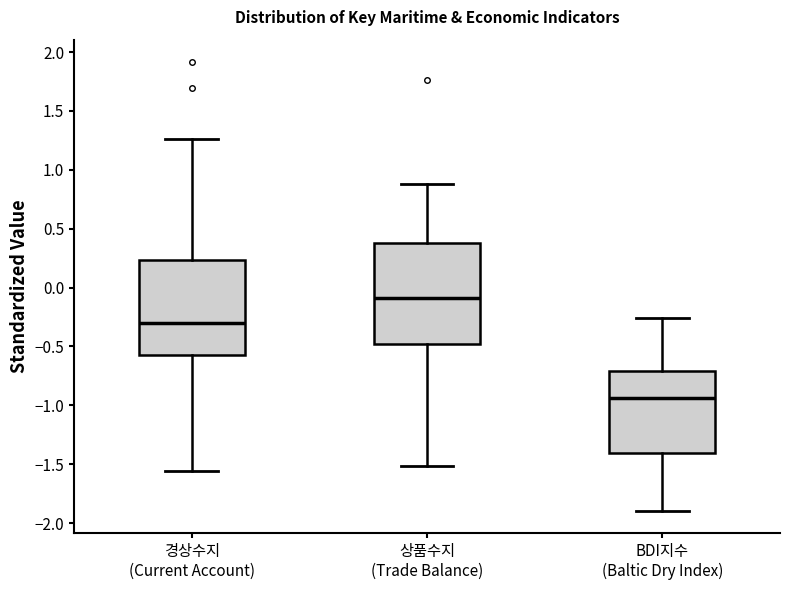

Which box has the highest median line?

상품수지 (Trade Balance)